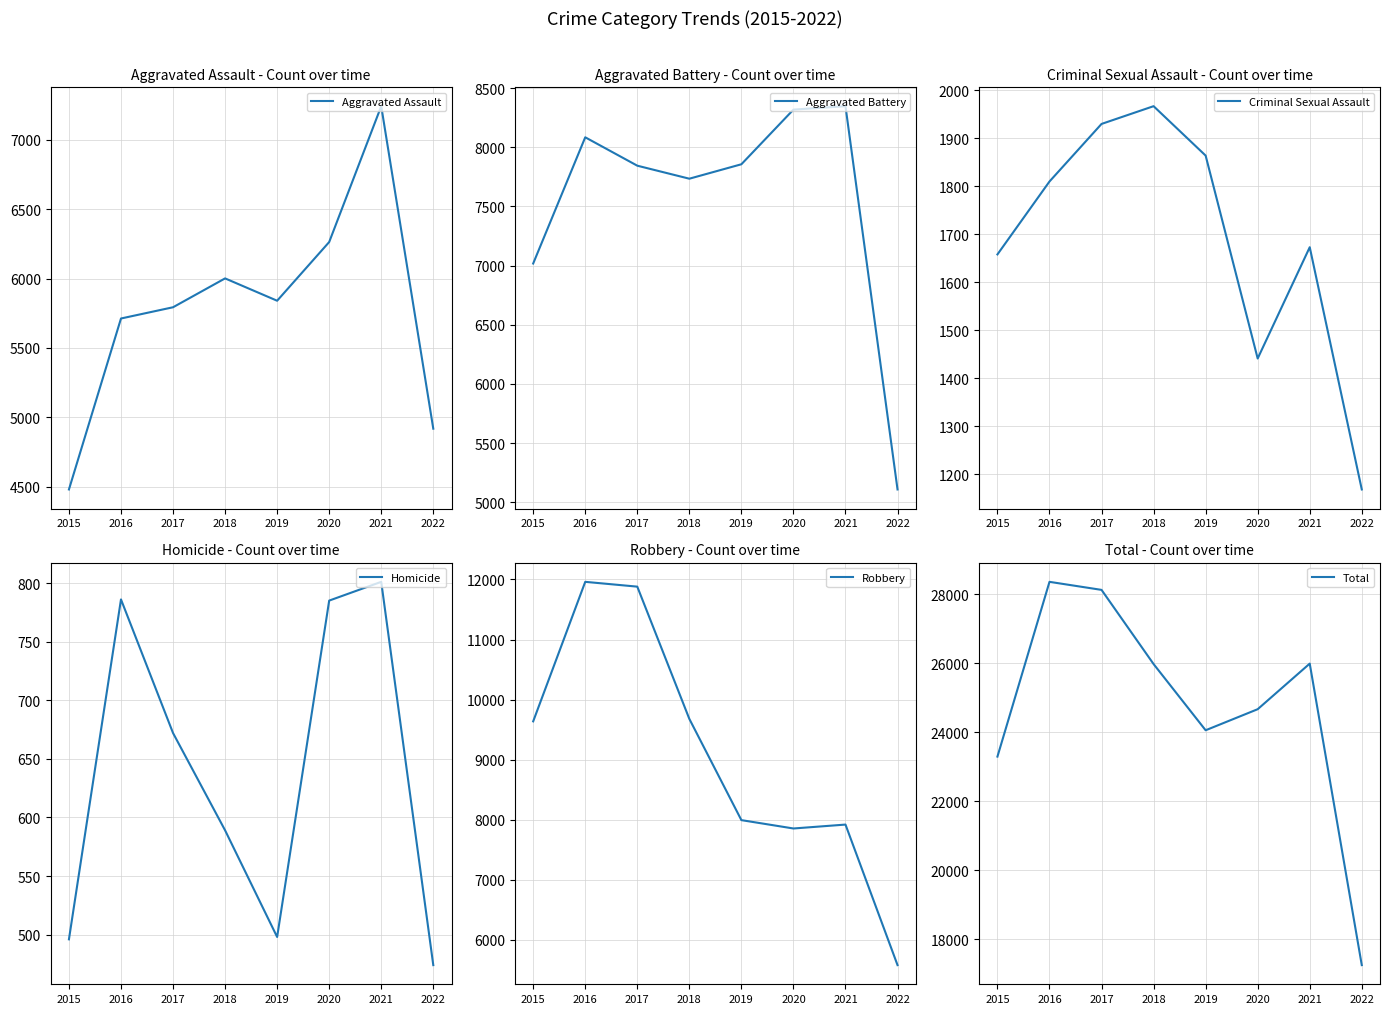

What is the spread (max minus min) of values at 2022?

16775